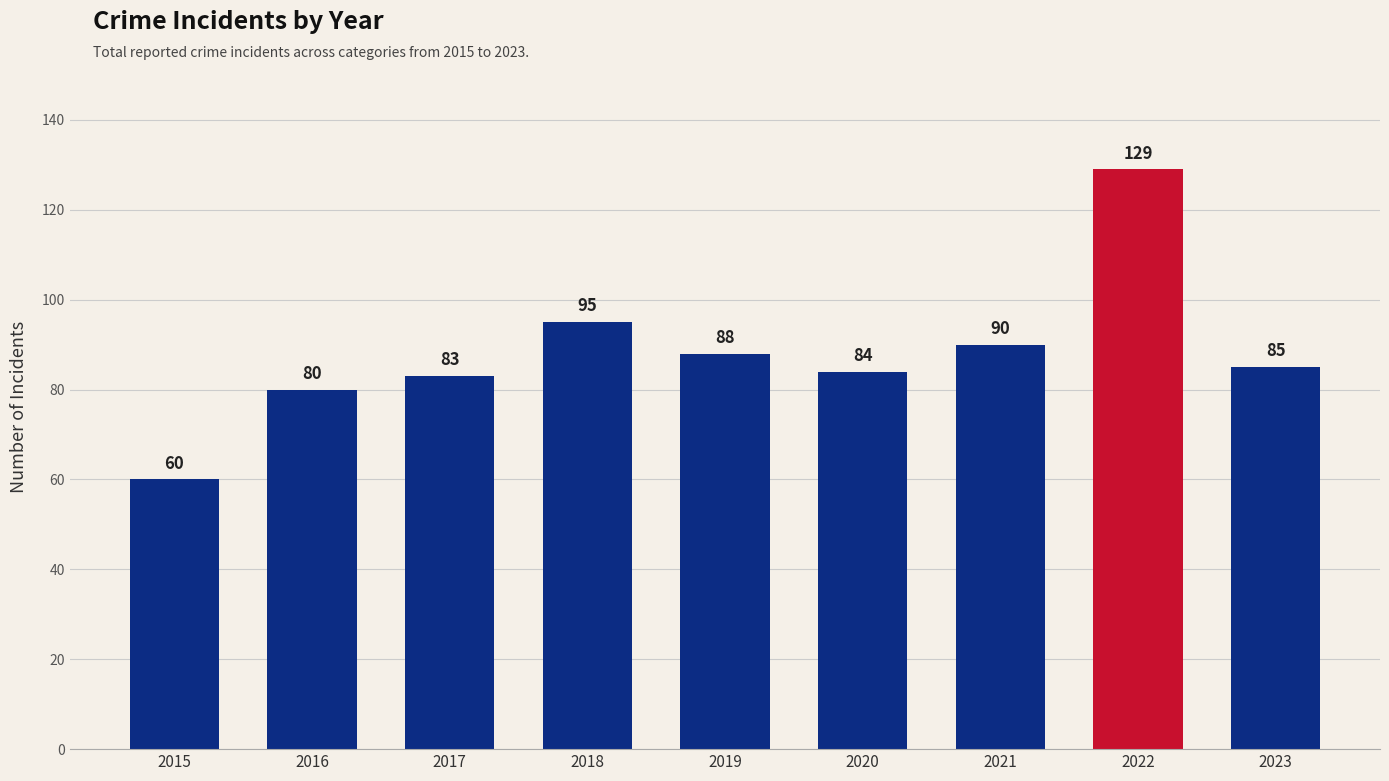

What is the value of the 8th bar from the left?

129